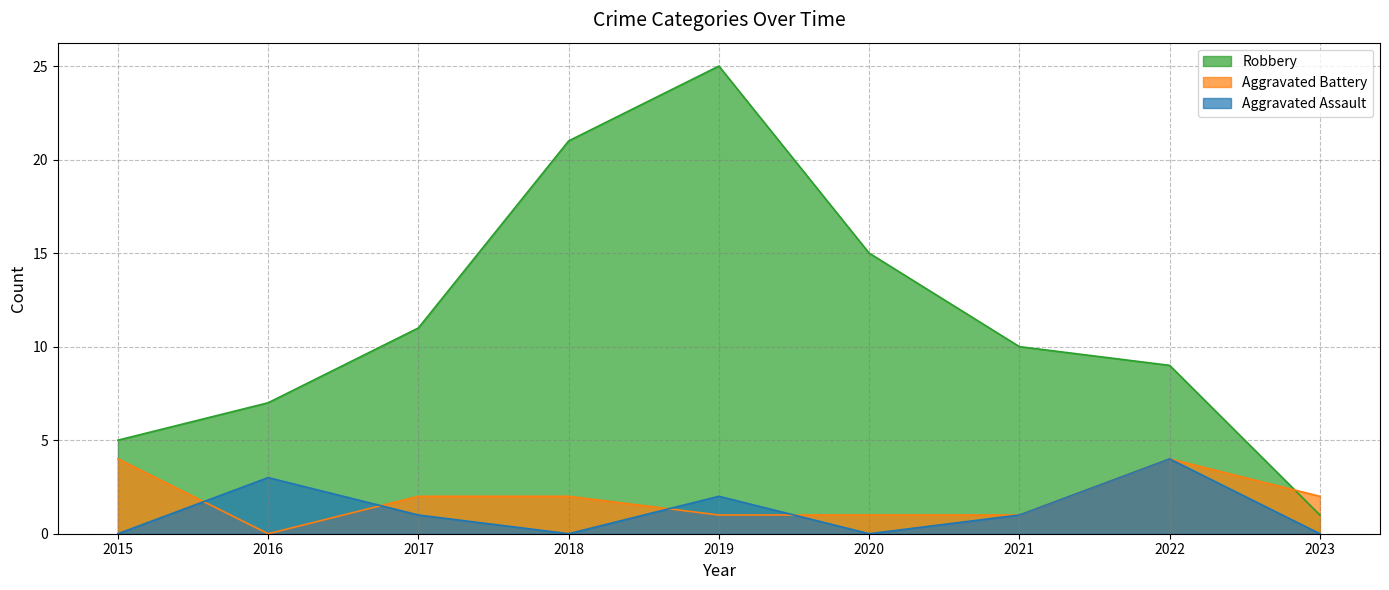

What is the greatest value displayed?

25